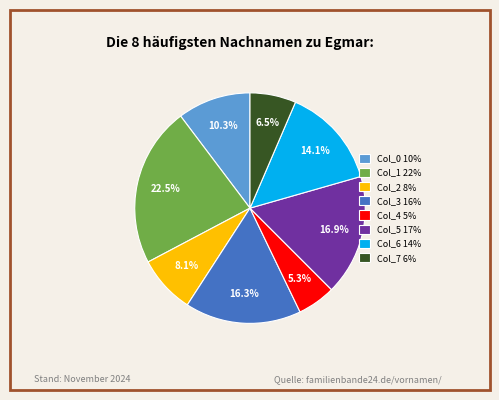

What portion of the pie excludes Col_5 17%?

83.1%